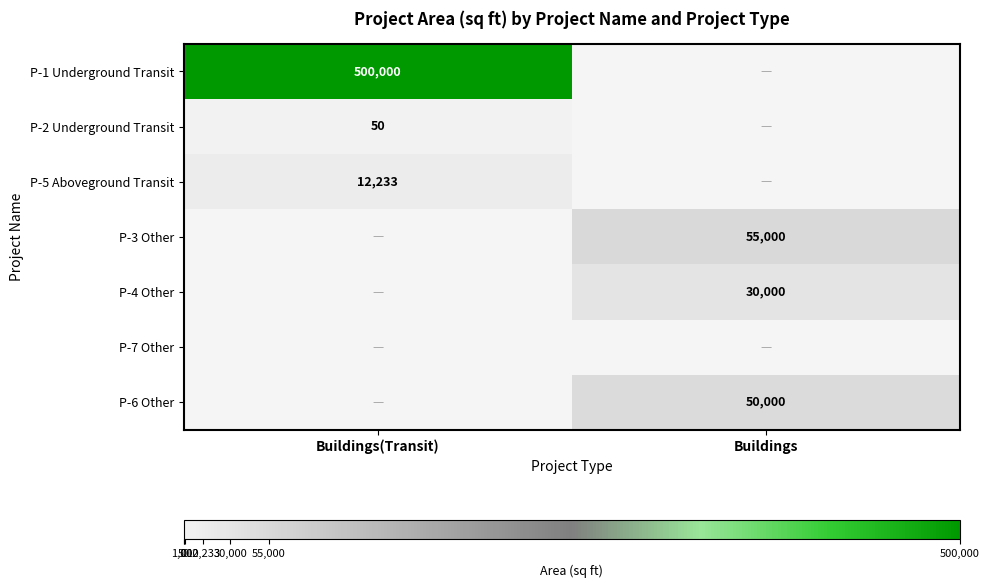

Is it true that P-6 Other equals 69493.0 at Buildings?

False